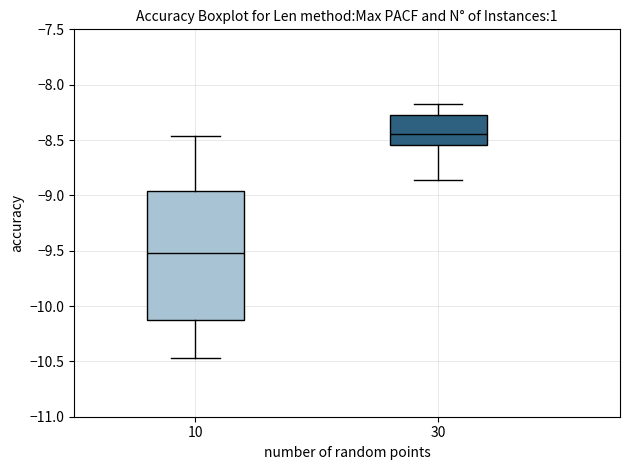

Reading left to right, transcribe this box plot: for each box, give where its median line is, the range the box spans, and where its two whiskers end, as read against the y-axis. The values are not printed on the chart, so give them approximately, as read against the axis.

10: median -9.50, box -10.10 to -8.95, whiskers -10.45 to -8.45
30: median -8.45, box -8.55 to -8.25, whiskers -8.85 to -8.20